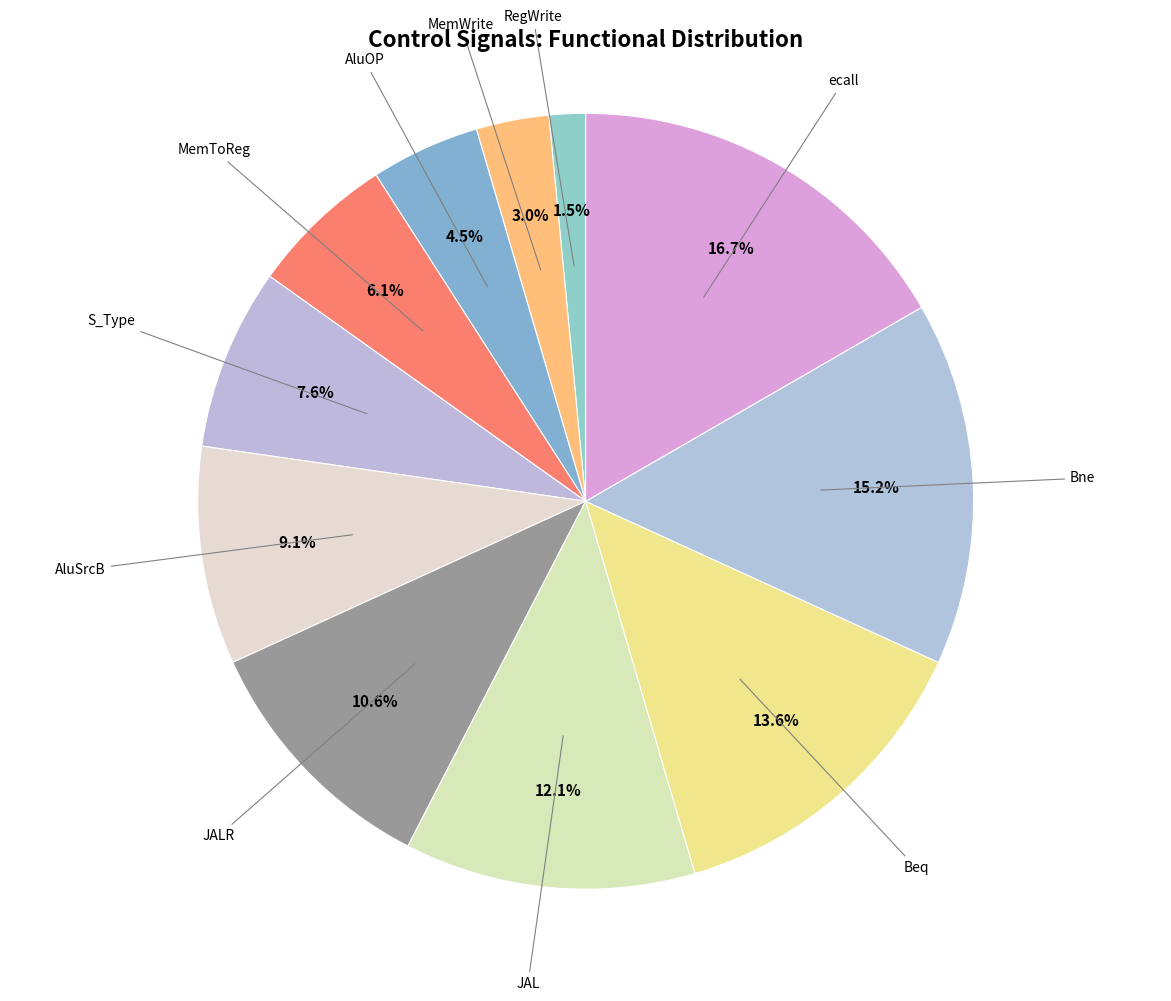

Which category has the smallest portion of the pie?

RegWrite